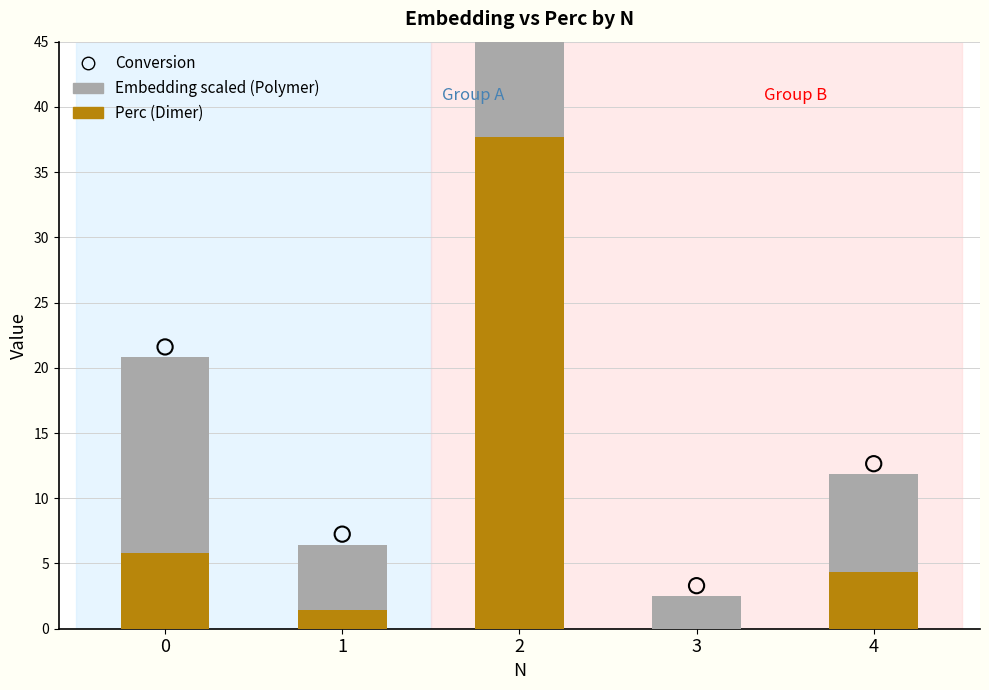

Which series has the largest total across all categories?

Conversion